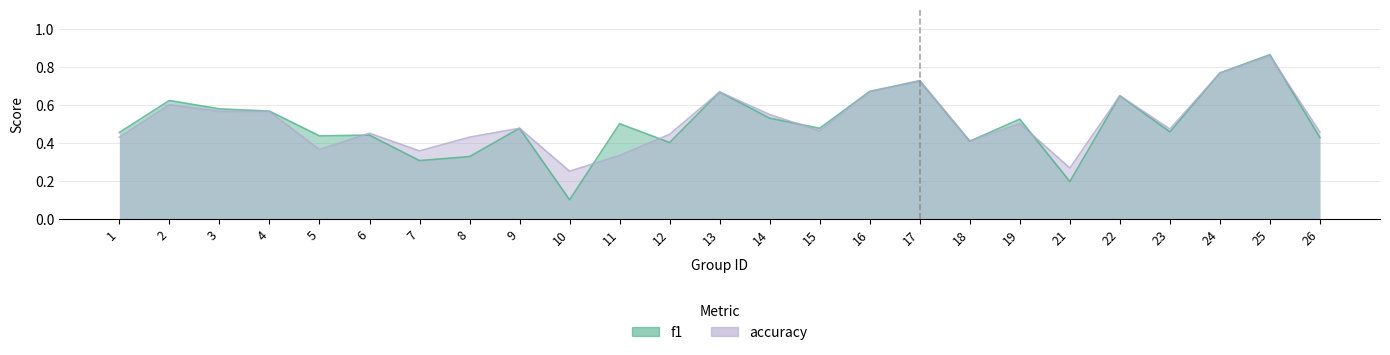

True or false: accuracy and f1 intersect in this chart.

True